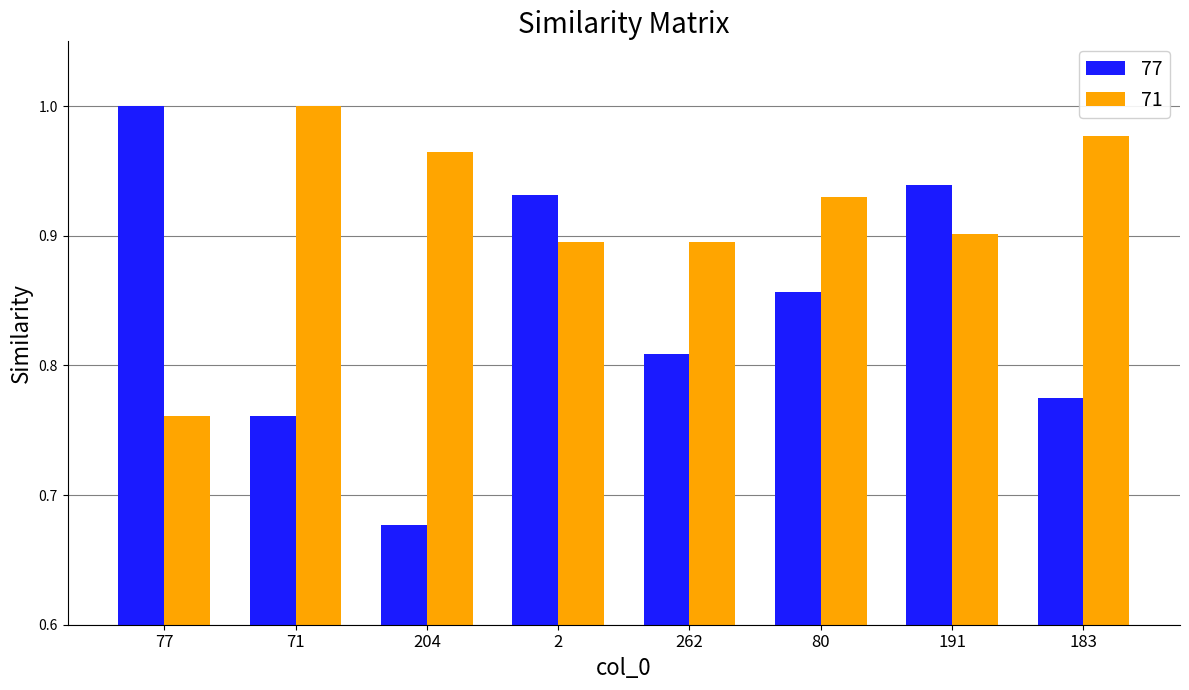

Between 71 and 191, which series saw the biggest shift?

77